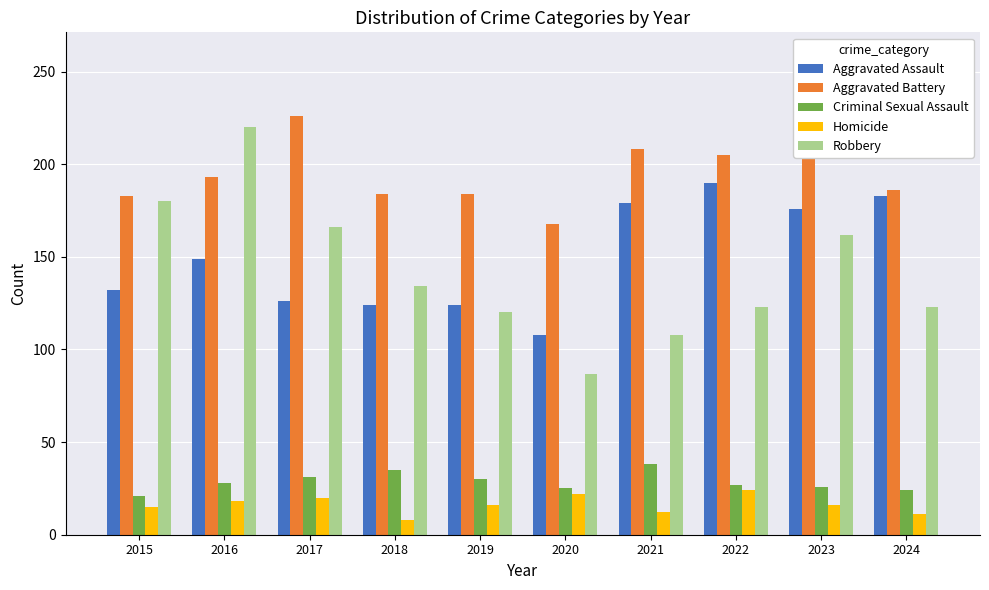

The Aggravated Battery series shows 184 at 2018. True or false?

True